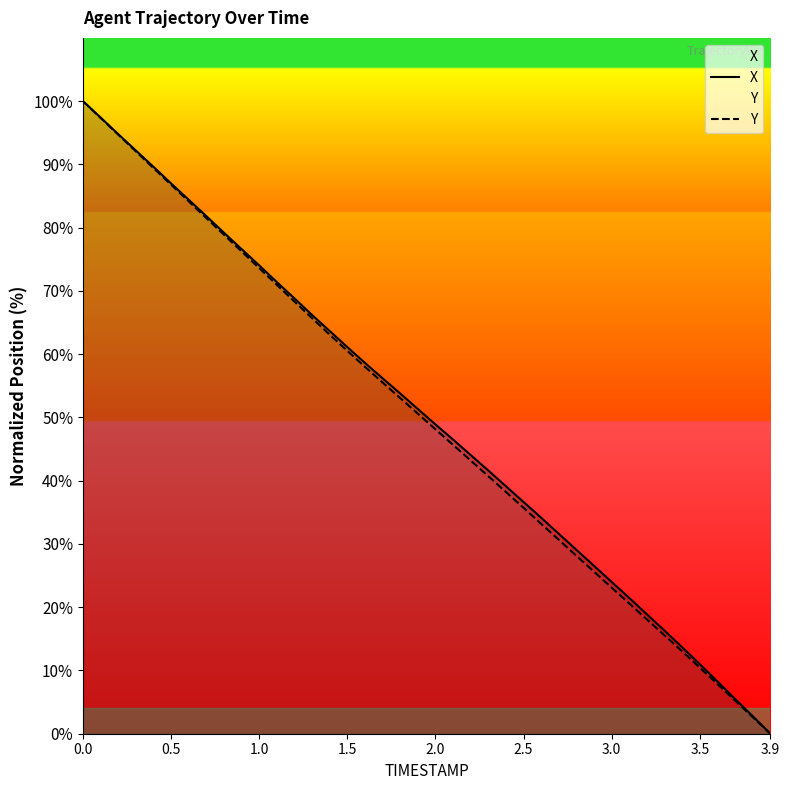

Does the chart display data point markers on the line(s)?

No